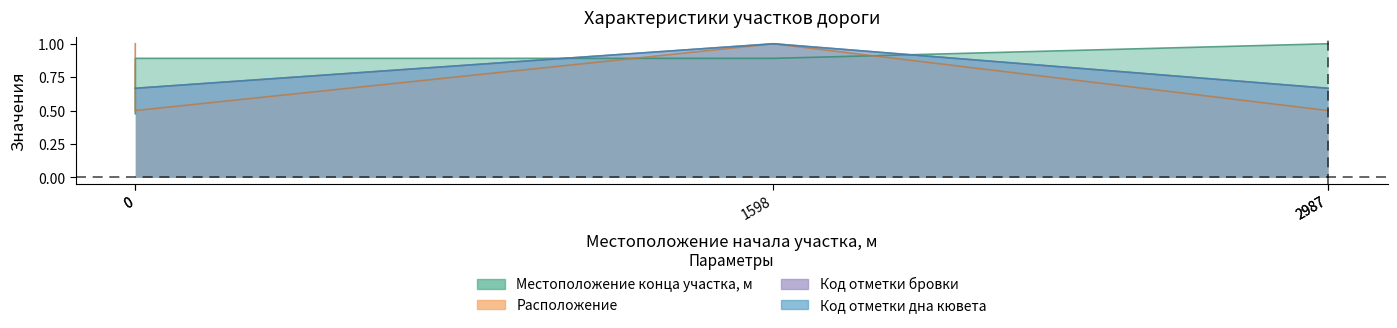

Which has a higher value, 1598 or 0?

1598